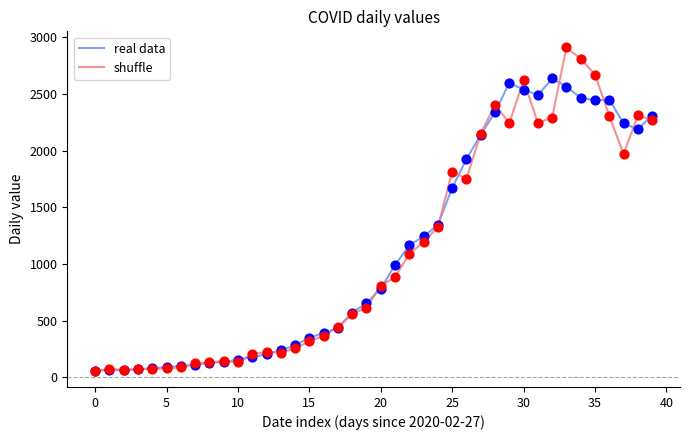

List the series in order of their peak value, lowest first.

real data, shuffle